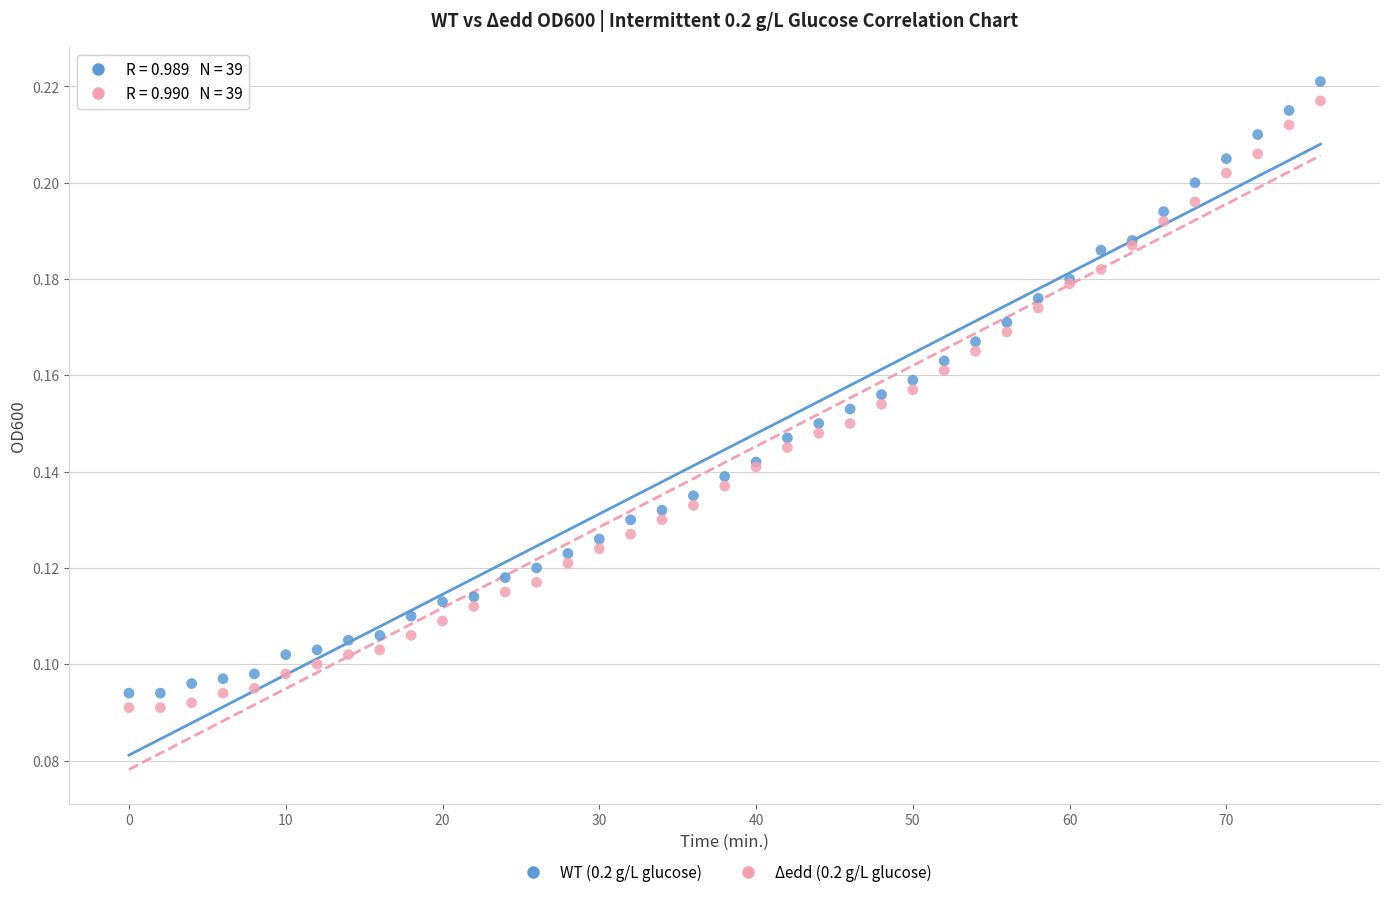

Which series has the largest Y range (max minus min)?

WT (0.2 g/L glucose)